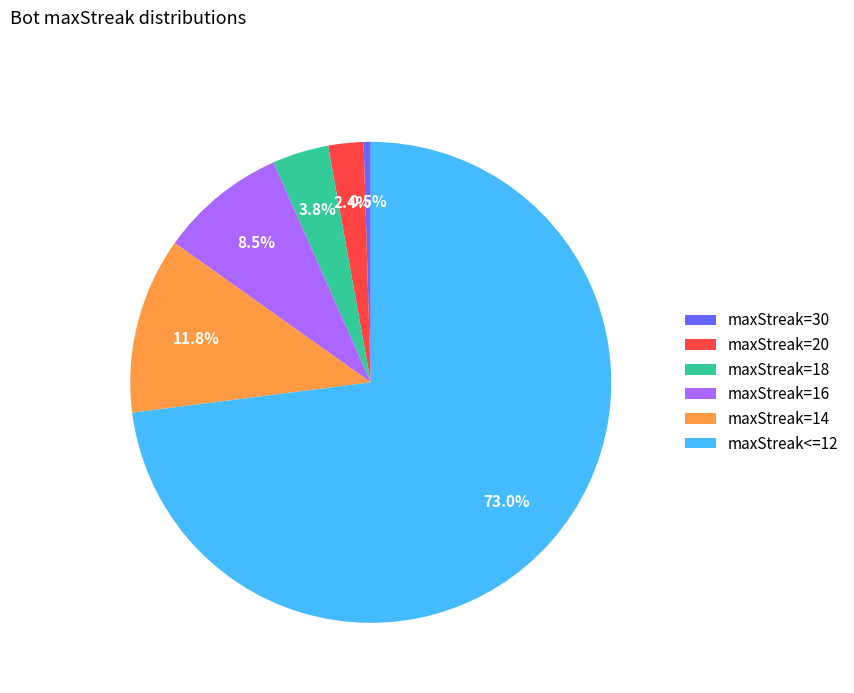

Rank the categories by value from lowest to highest.

maxStreak=30, maxStreak=20, maxStreak=18, maxStreak=16, maxStreak=14, maxStreak<=12